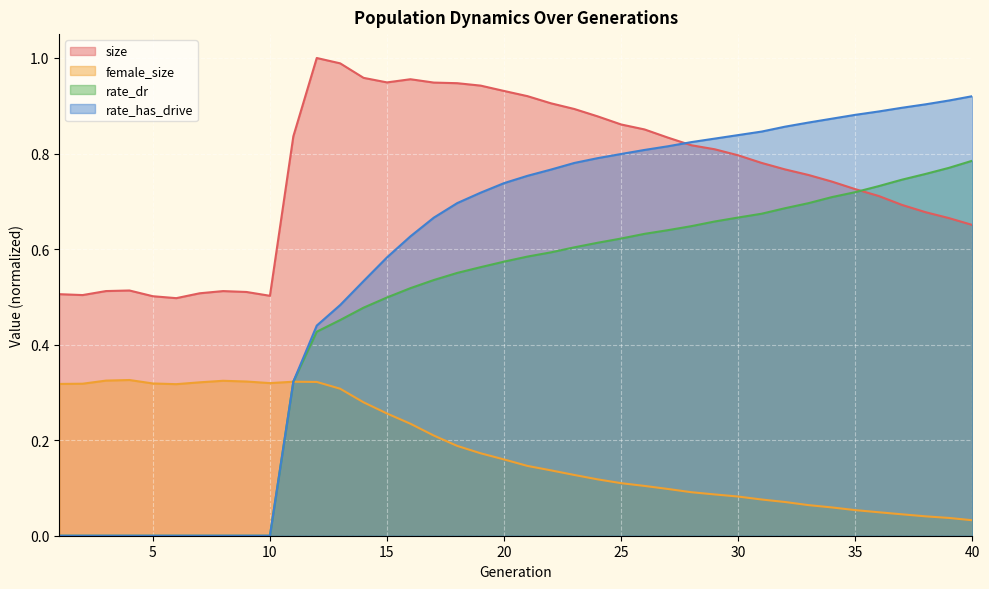

At which category is the sum across all series the highest?

23